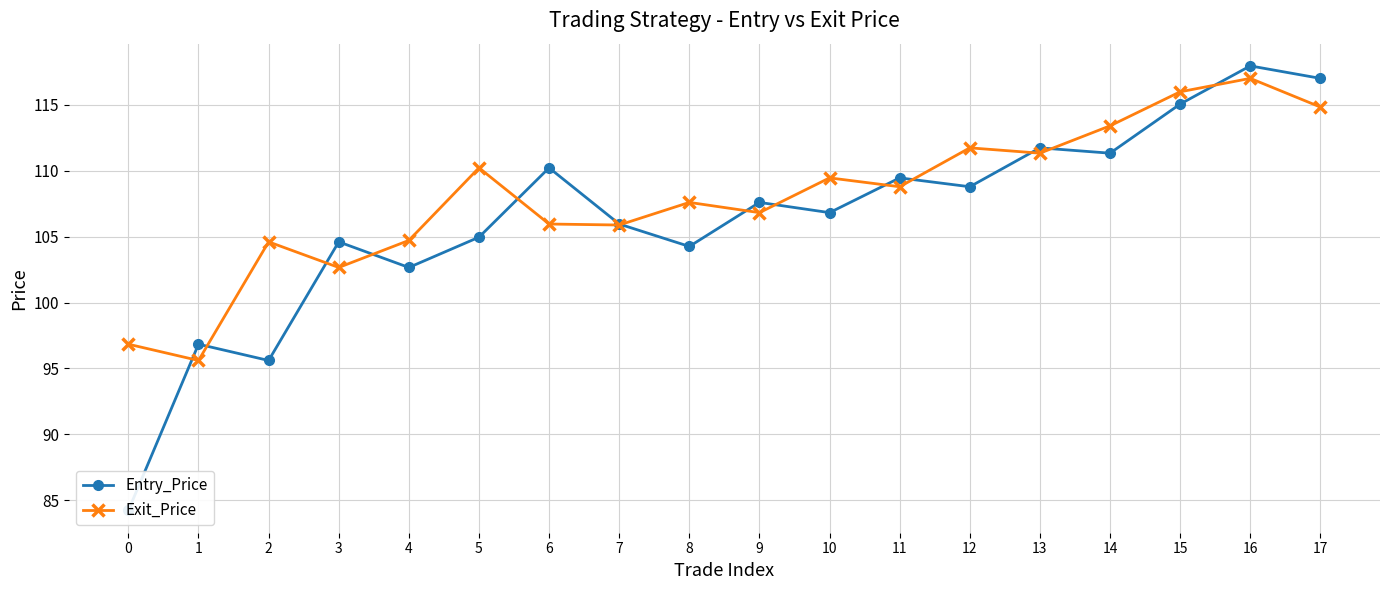

What is the minimum value shown in the chart?

84.2